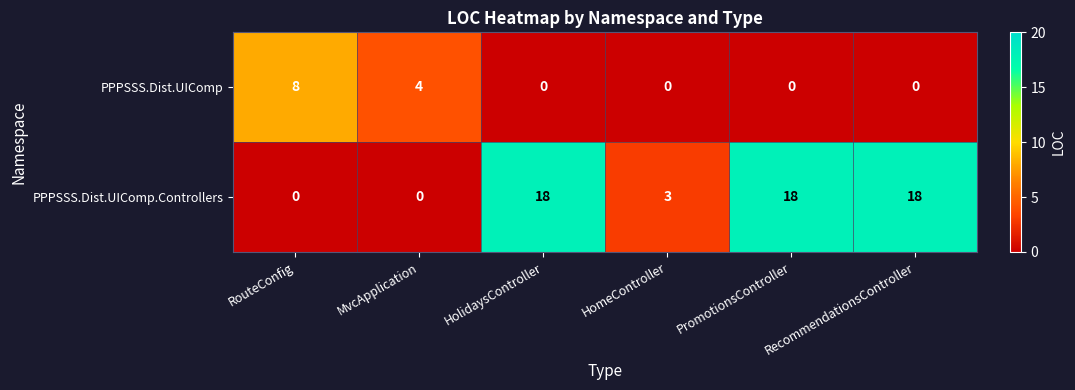

Which series has the widest spread of values?

PPPSSS.Dist.UIComp.Controllers